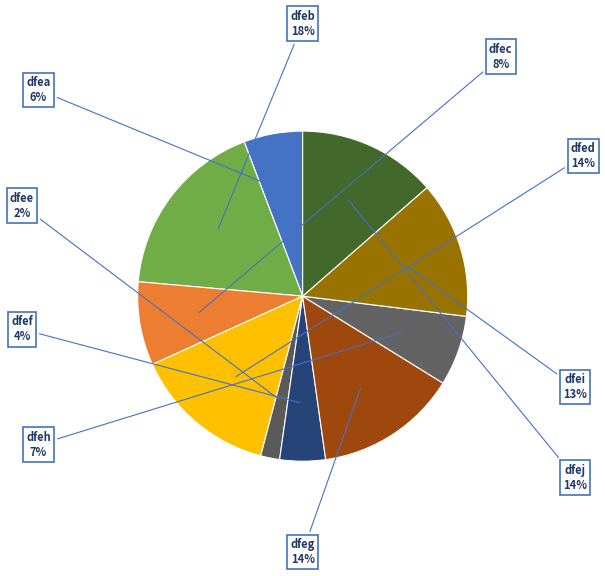

Is there a majority slice in this chart?

No